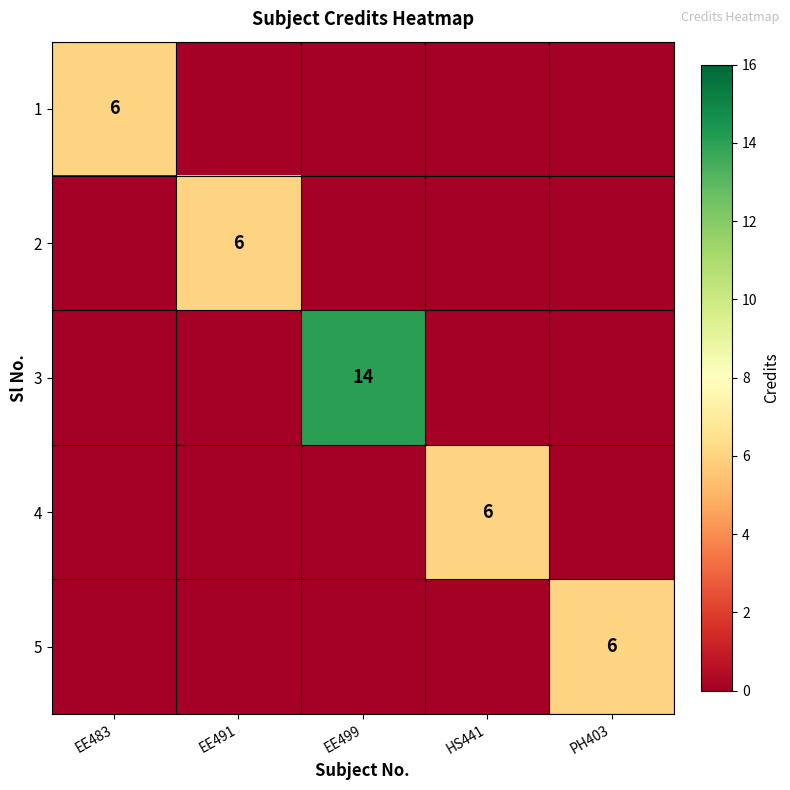

The 1 series shows 9 at EE483. True or false?

False